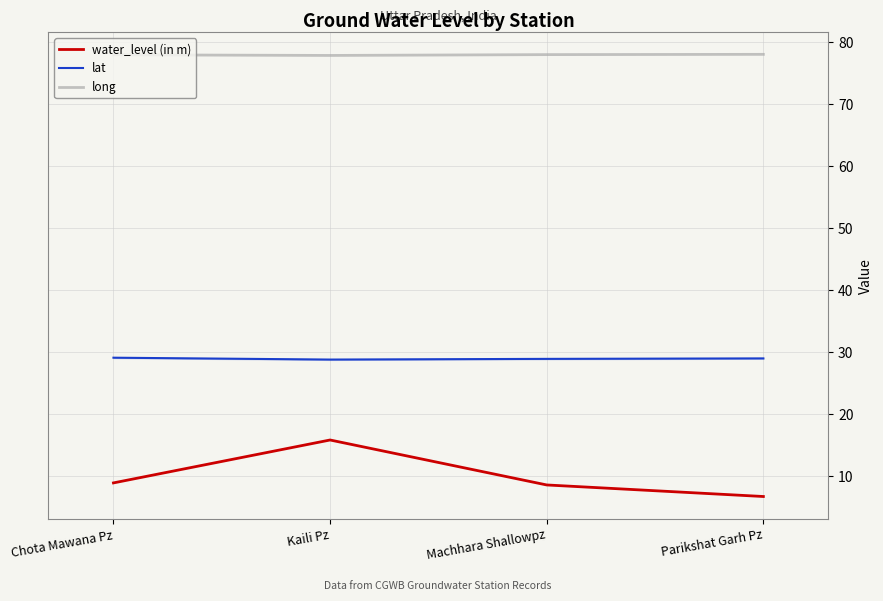

What is the highest value of the water_level (in m) series?

15.8